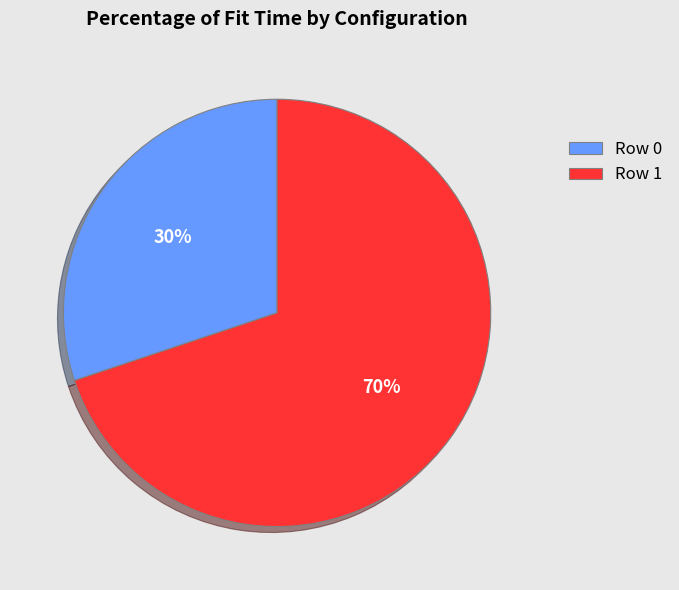

Is it true that Row 0 is 30% of the pie?

True